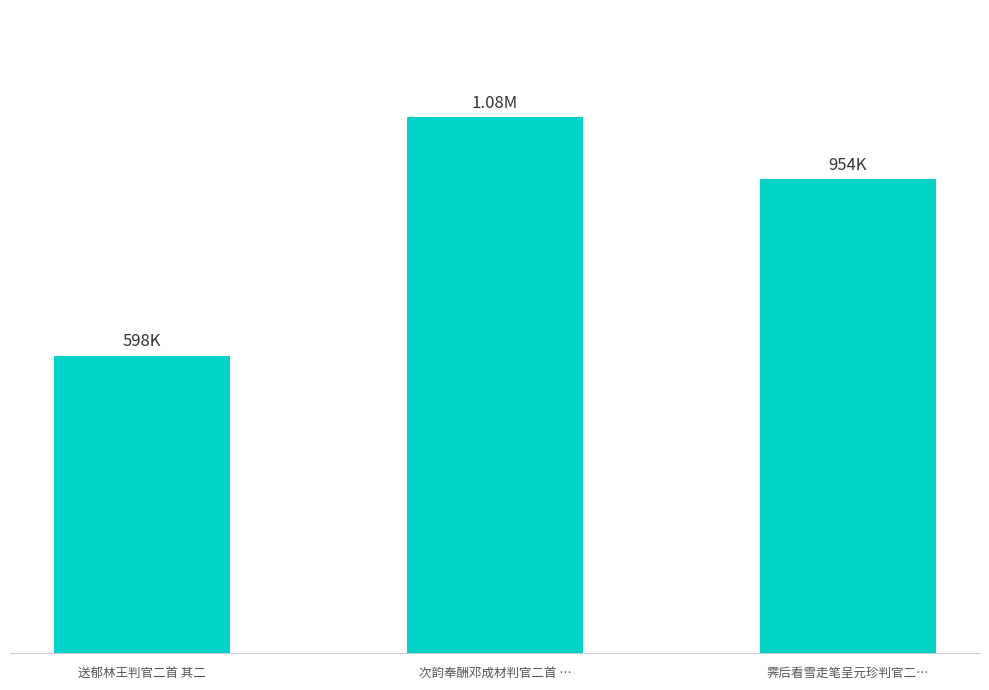

Read the value at 霁后看雪走笔呈元珍判官二….

953595